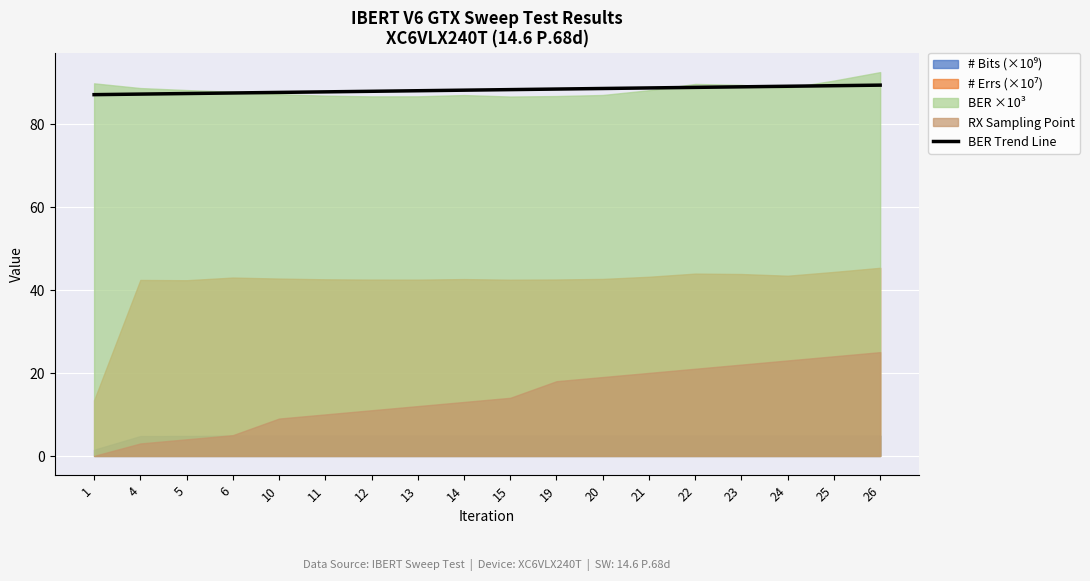

The value of BER ×10³ at 11 is 52.7. True or false?

False